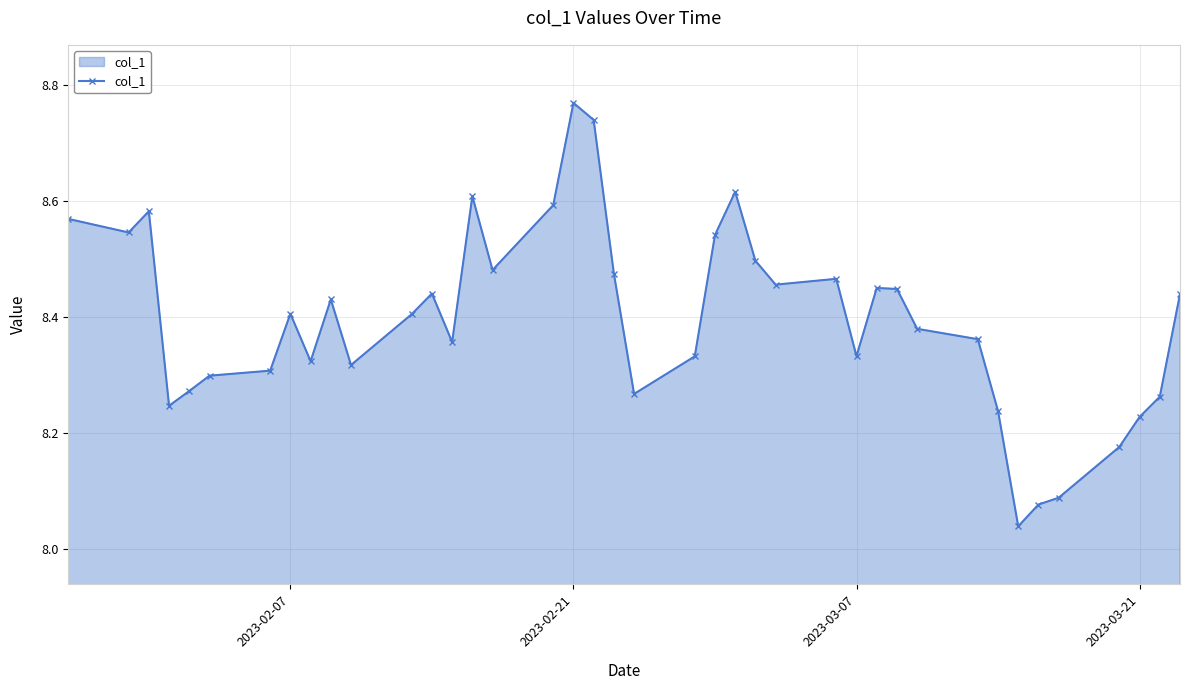

What is the difference between the maximum and second lowest values?

0.7